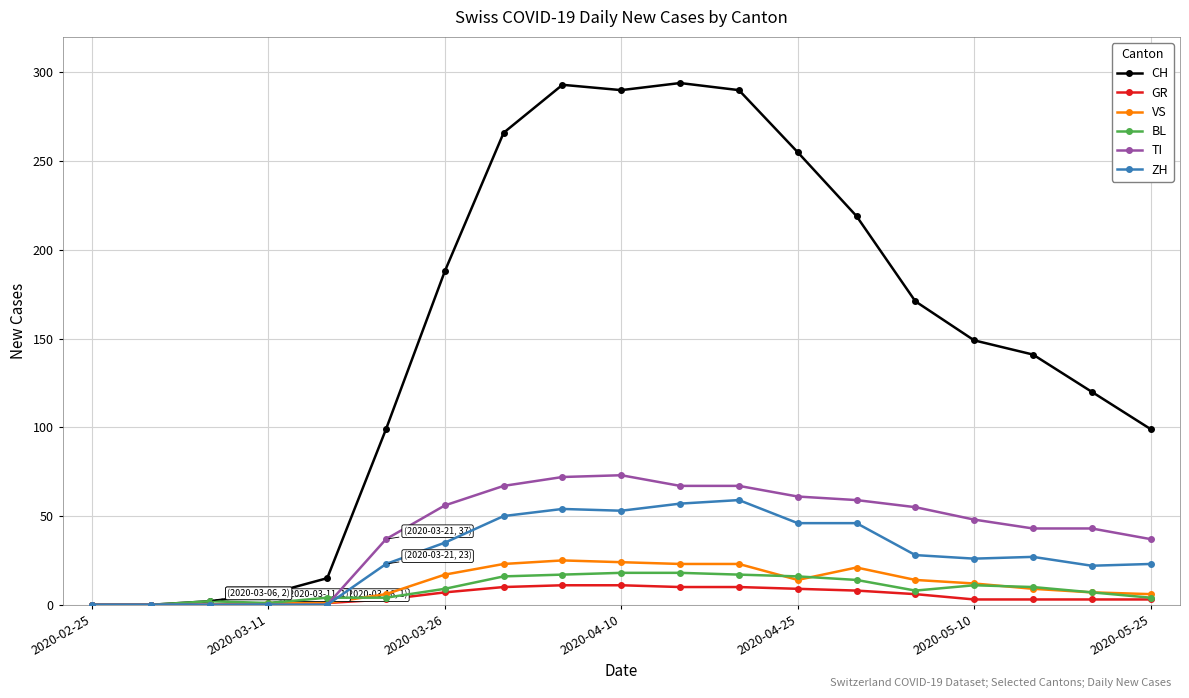

What is the greatest value displayed?

294